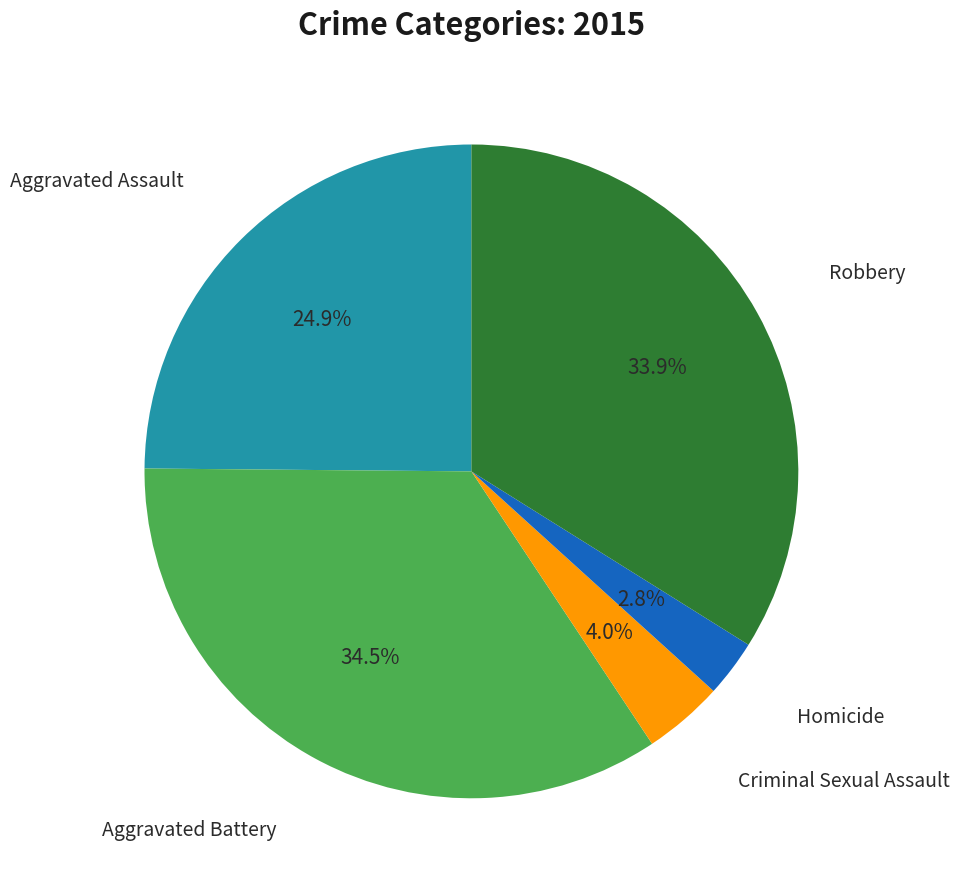

Is there a majority slice in this chart?

No